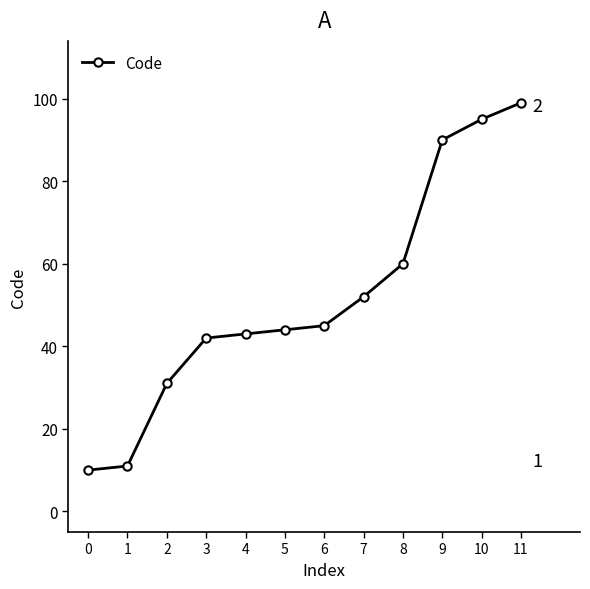

The chart shows a value of 44 at 5. True or false?

True